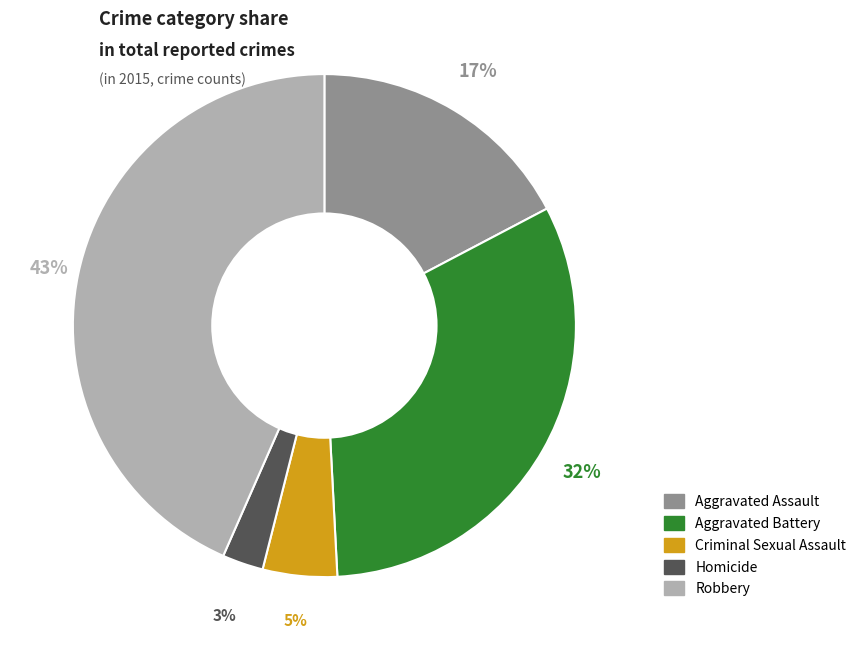

What is the largest slice in the pie chart?

Robbery